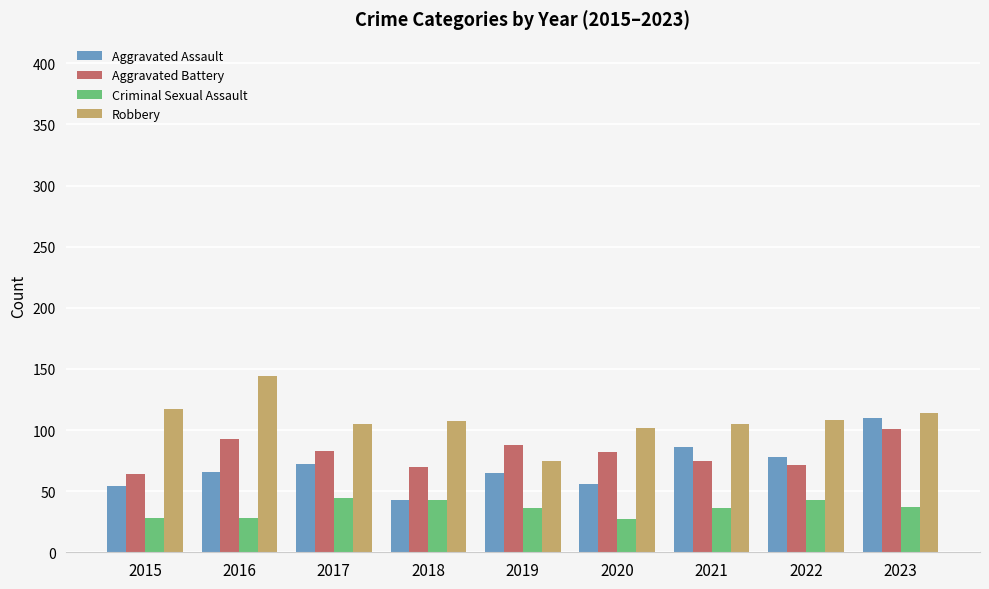

The Aggravated Battery series shows 110 at 2021. True or false?

False